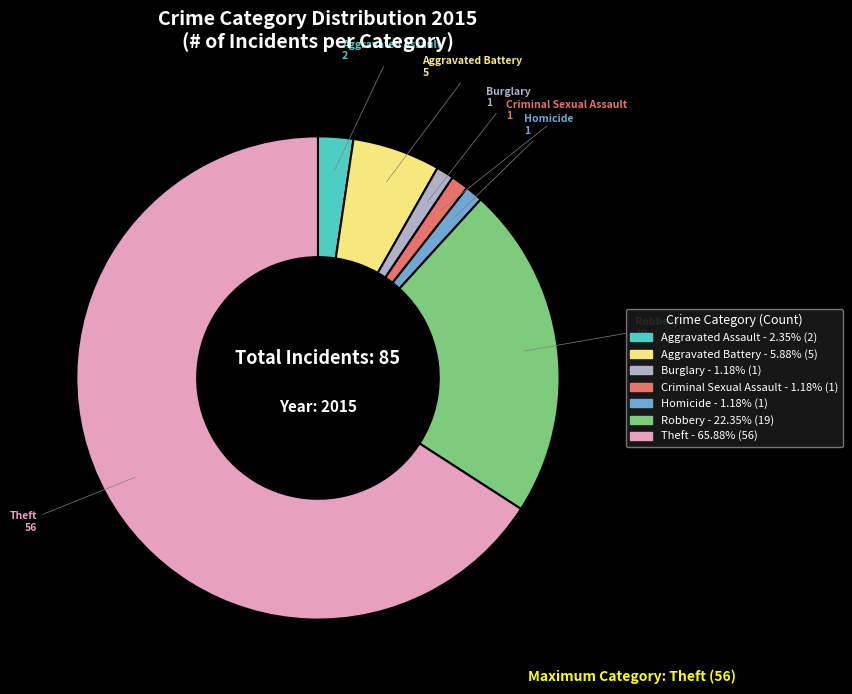

Does any single category account for the majority?

Yes